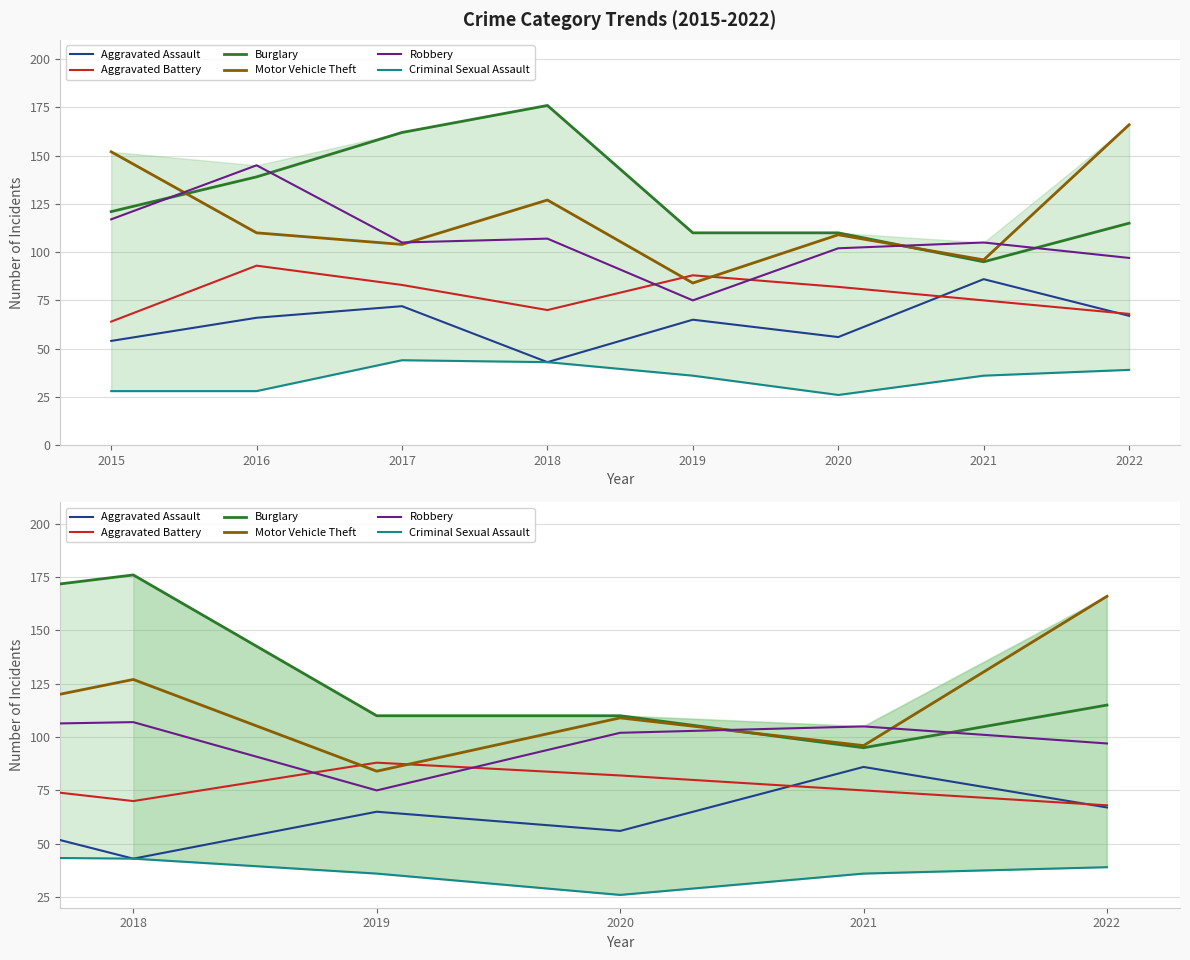

At which label does Burglary first exceed 121?

2016